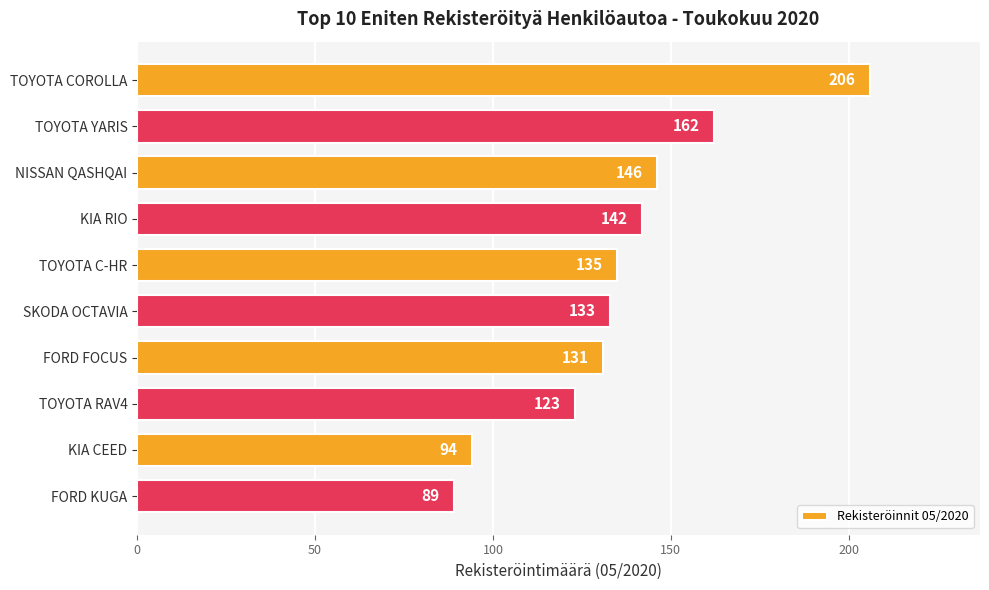

How many bars are there in total?

10